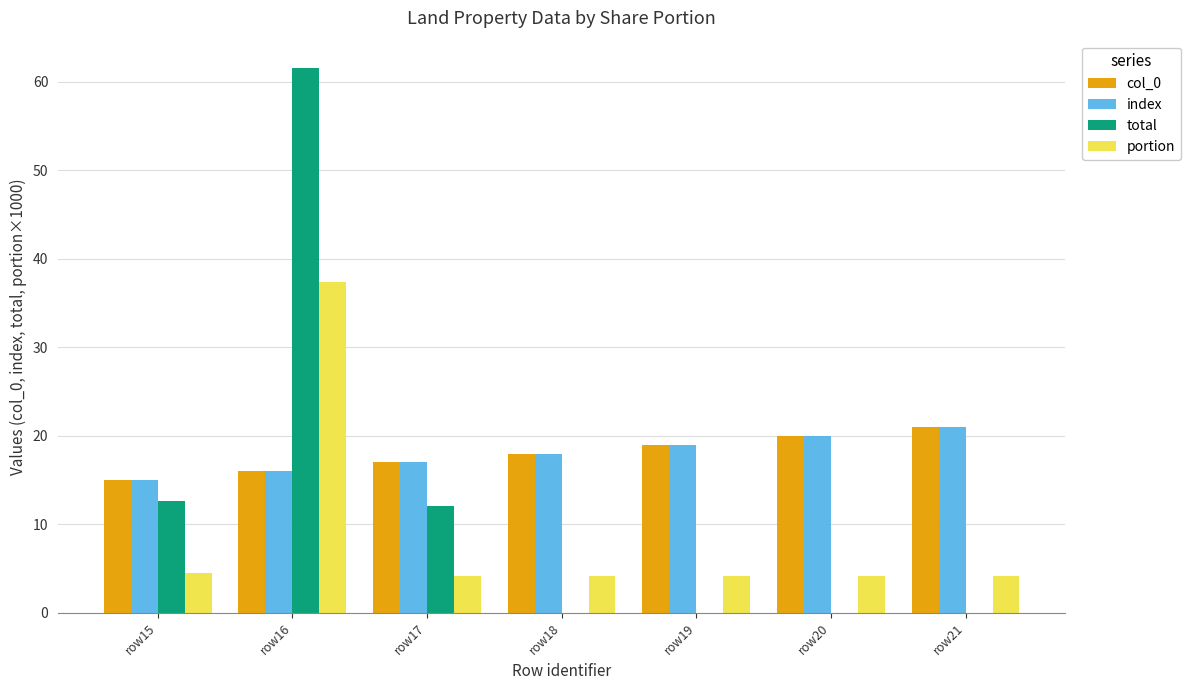

What is the spread (max minus min) of values at row16?

45.6